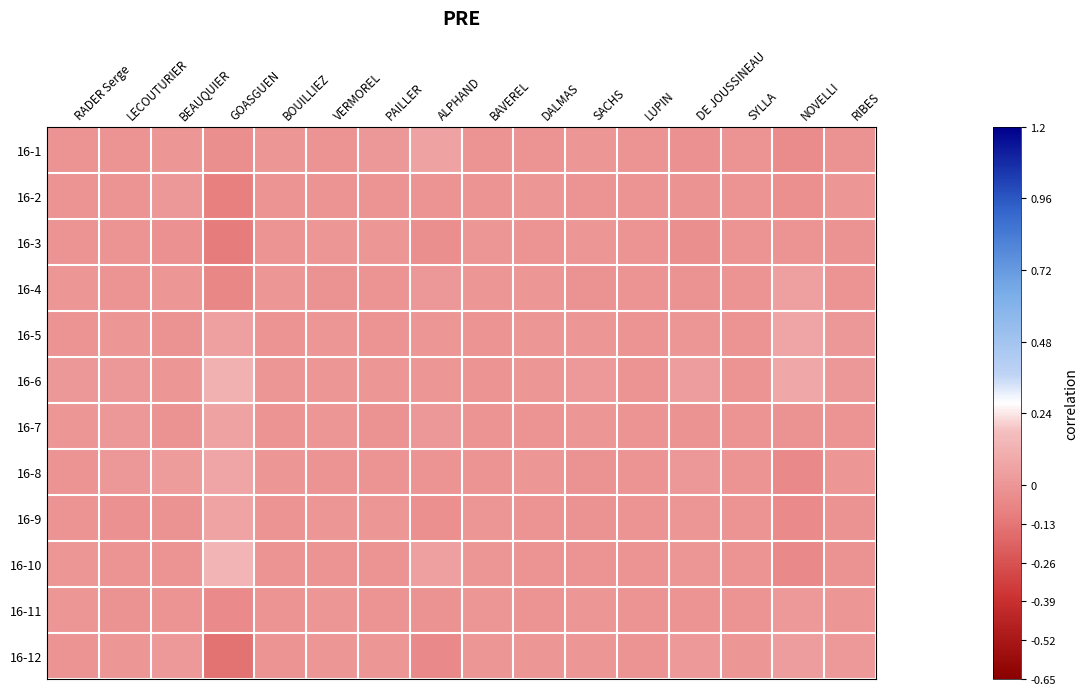

At which category does the chart reach its peak across all series?

GOASGUEN